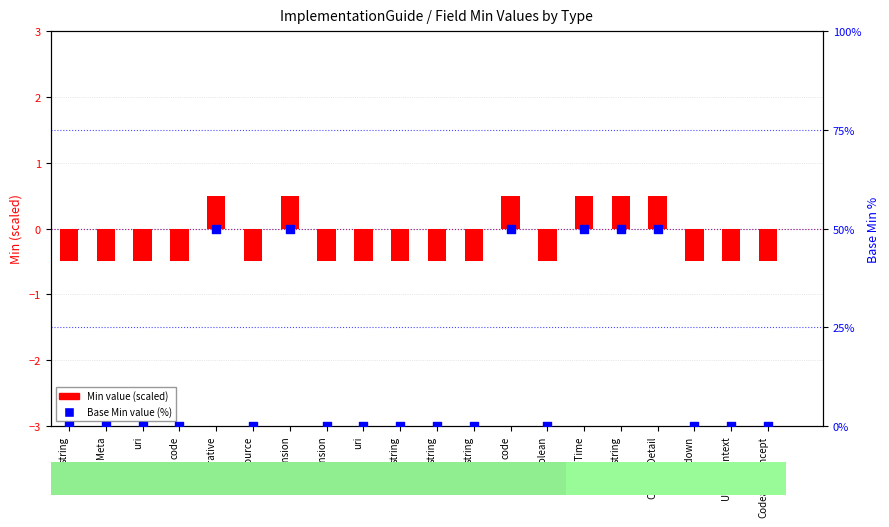

At which category is the sum across all series the highest?

Narrative